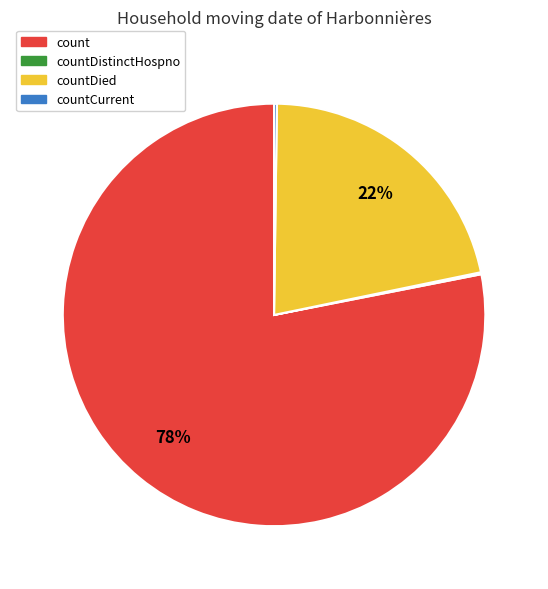

To the nearest percent, what is the average slice percentage?

25%